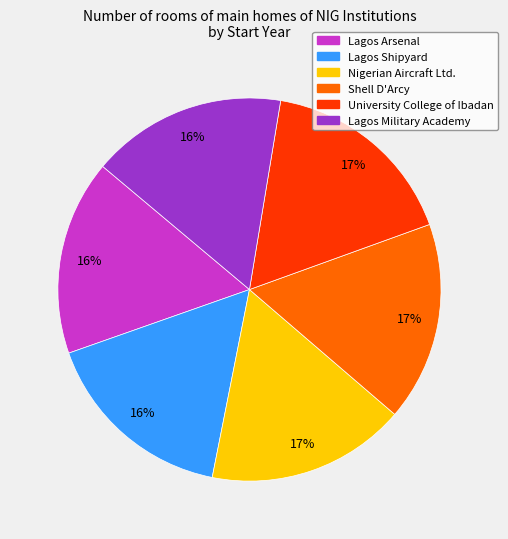

To the nearest percent, what is the average slice percentage?

17%